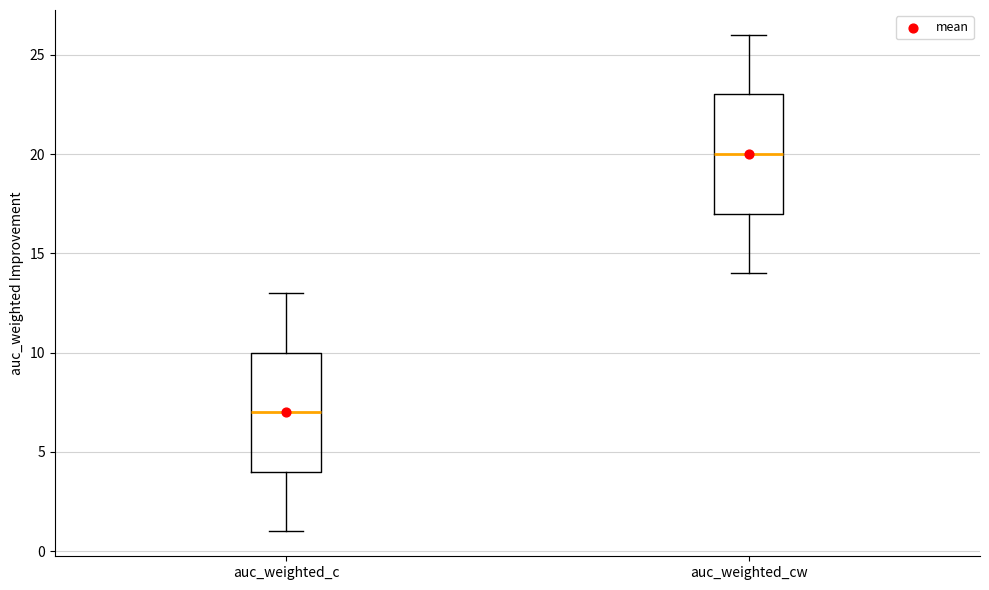

Reading left to right, transcribe this box plot: for each box, give where its median line is, the range the box spans, and where its two whiskers end, as read against the y-axis. The values are not printed on the chart, so give them approximately, as read against the axis.

auc_weighted_c: median 7, box 4 to 10, whiskers 1 to 13
auc_weighted_cw: median 20, box 17 to 23, whiskers 14 to 26